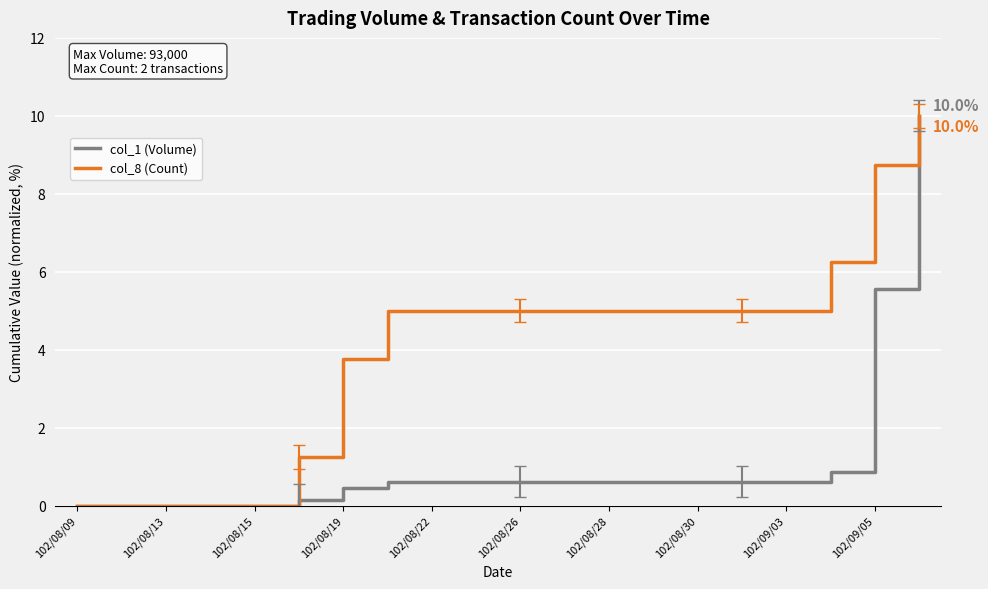

What is the greatest value displayed?

10.0